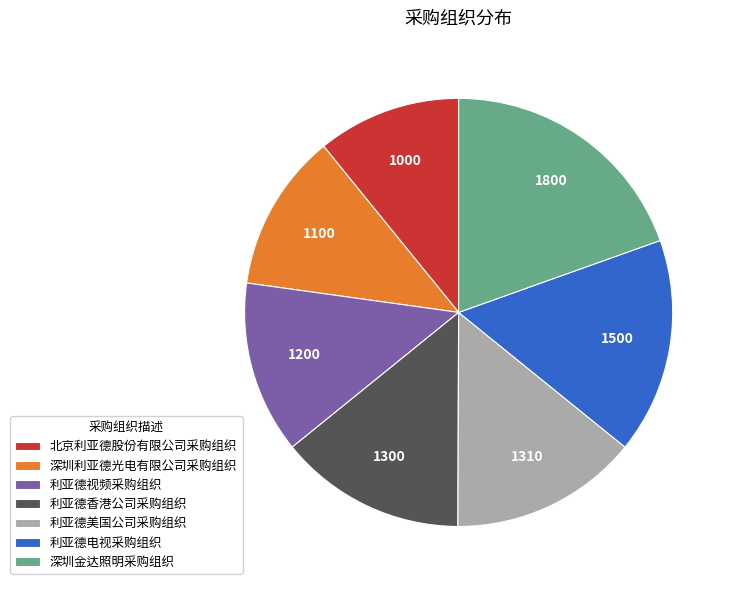

Which category has the smallest portion of the pie?

北京利亚德股份有限公司采购组织